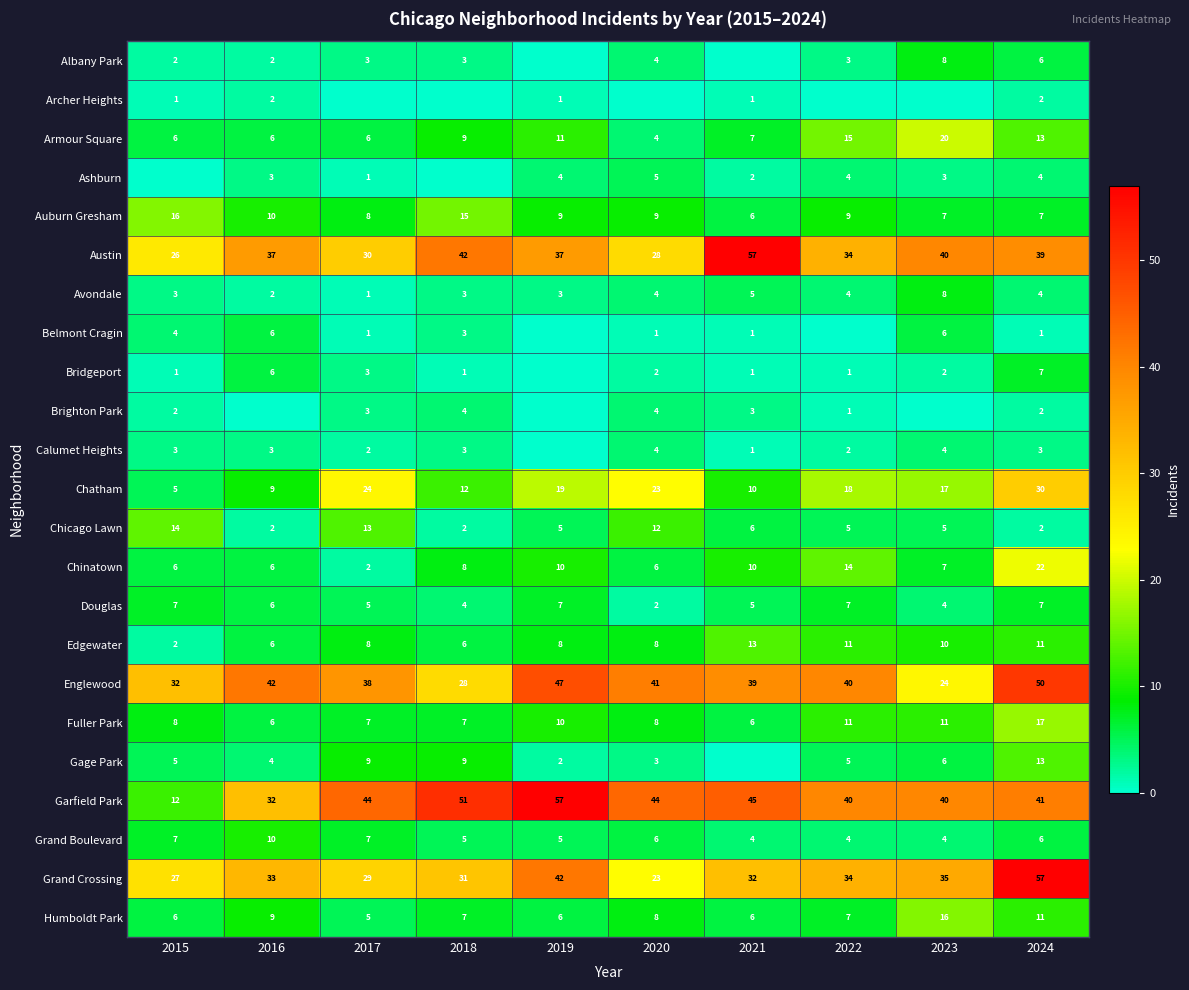

Is the value of Albany Park at 2017 greater than the value of Grand Crossing at 2024?

No